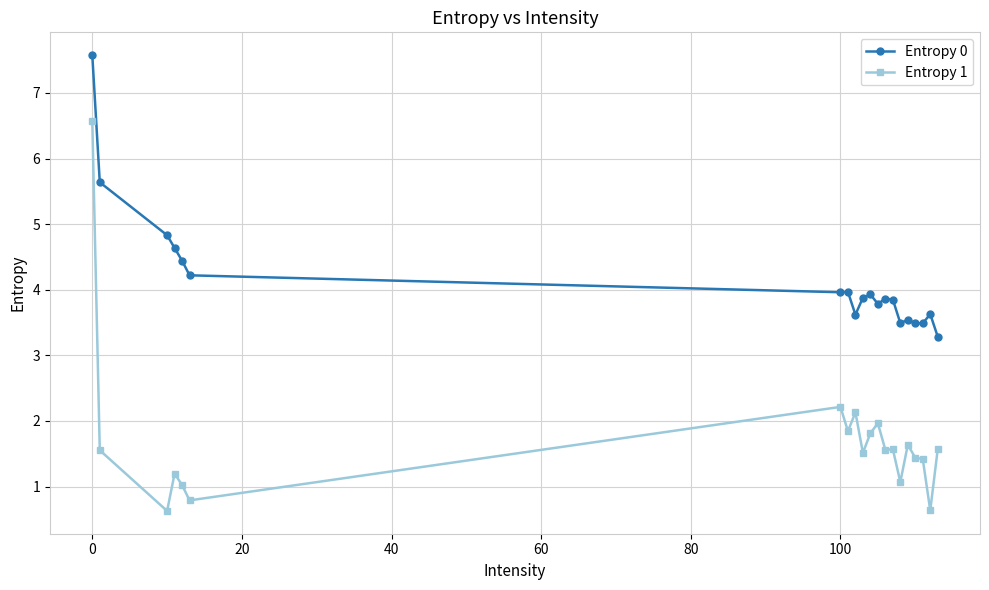

What is the value of the Entropy 0 point at the 6th from the left?

4.2